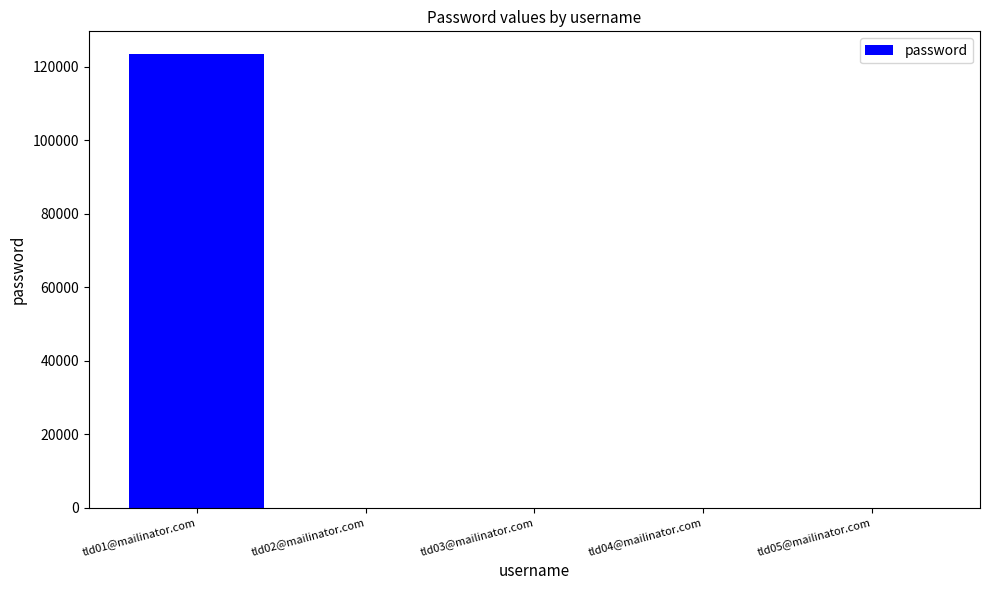

Does the chart contain stacked bars?

No